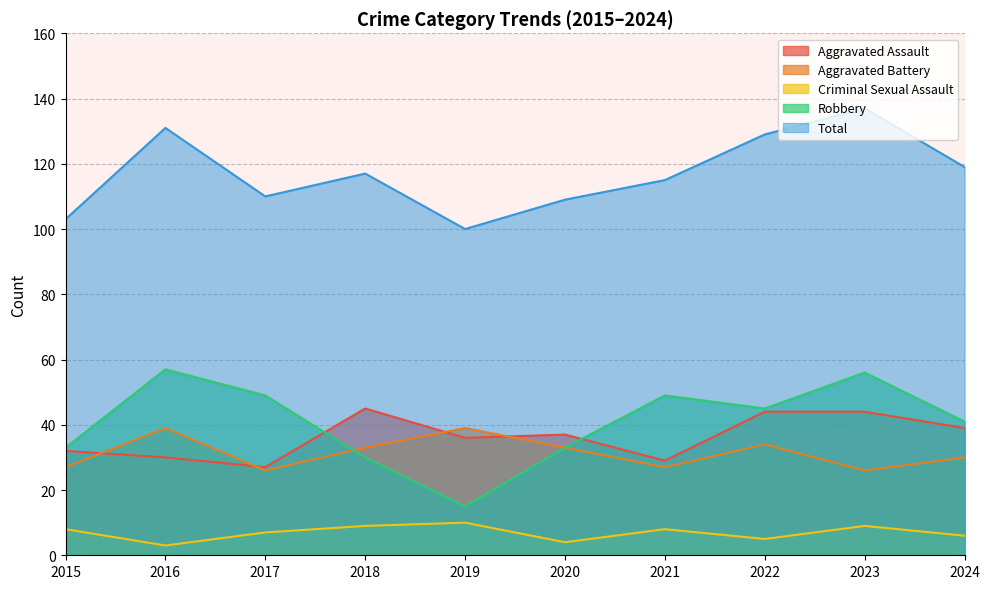

Rank the series at 2016 from lowest to highest value.

Criminal Sexual Assault, Aggravated Assault, Aggravated Battery, Robbery, Total